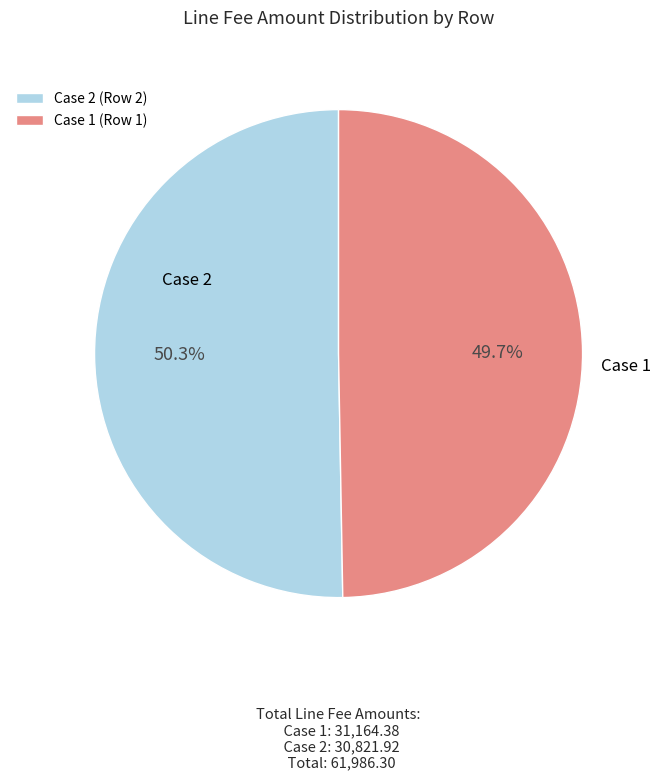

How many segments does this pie chart have?

2